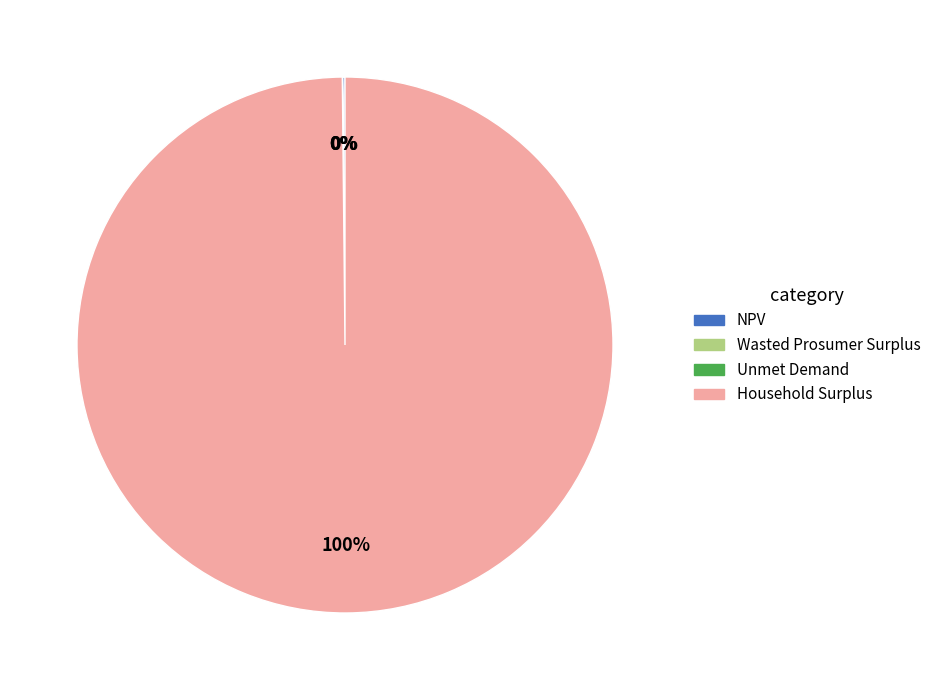

Does Household Surplus represent more than half of the total?

Yes